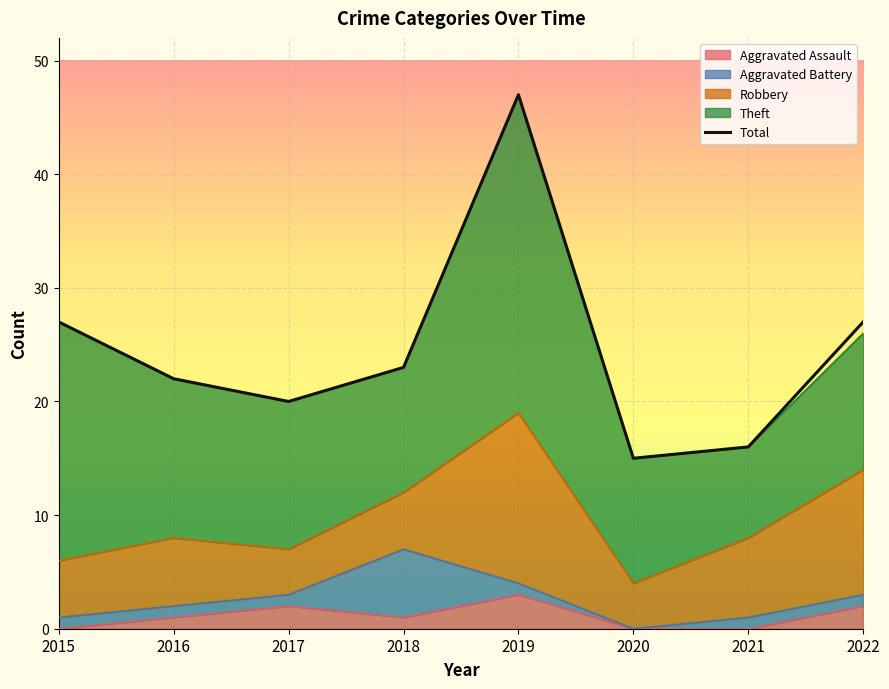

Reading left to right, what are all the values shown in this chart?

2015=27	2016=22	2017=20	2018=23	2019=47	2020=15	2021=16	2022=27